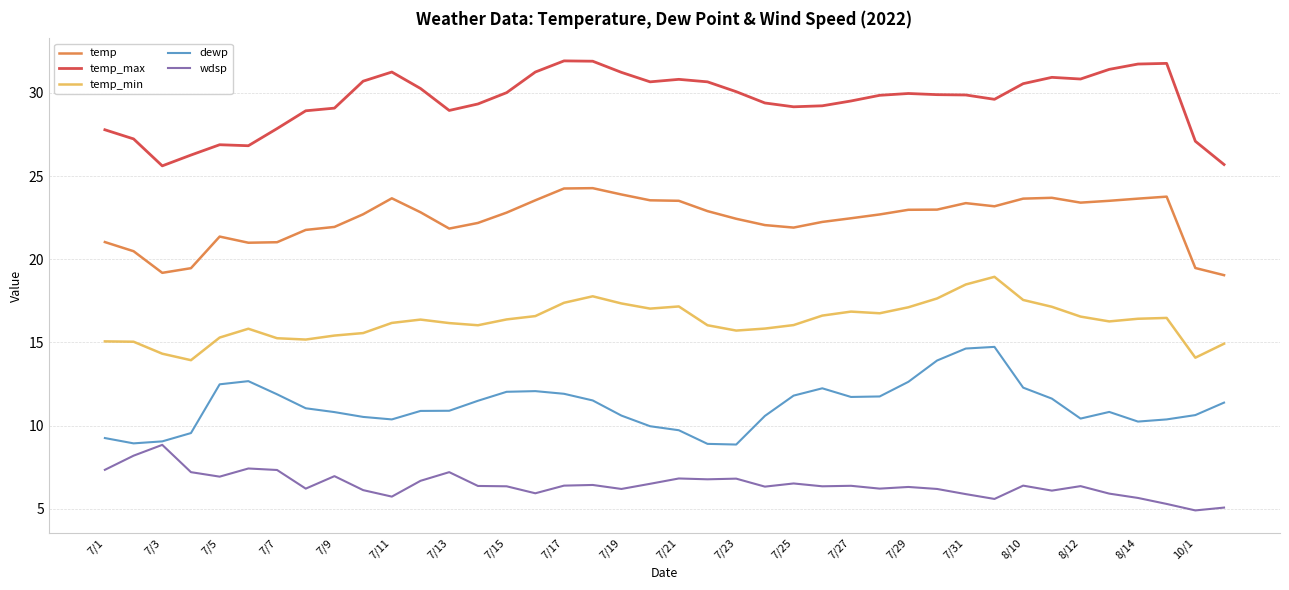

What is the lowest value of the temp series?

19.0